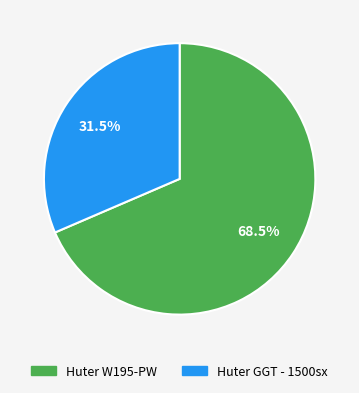

What is the total percentage of Huter GGT - 1500sx and Huter W195-PW?

100.0%